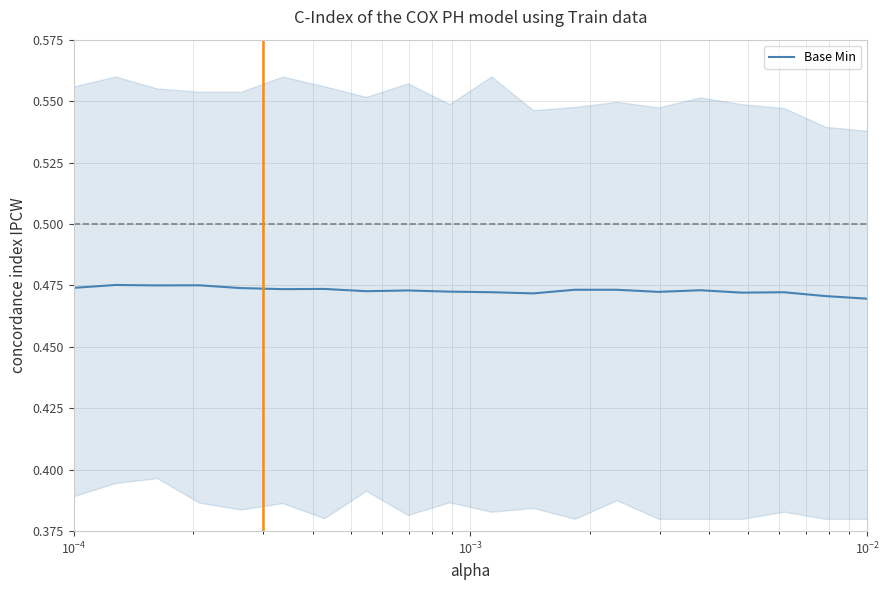

How many lines are shown in the chart?

1